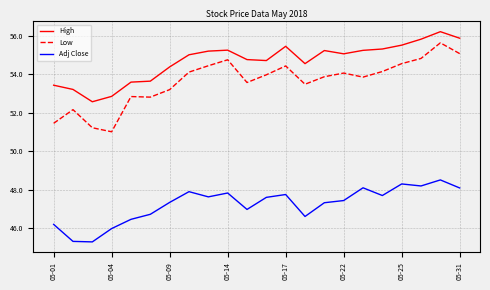

What is the lowest value of the High series?

52.6